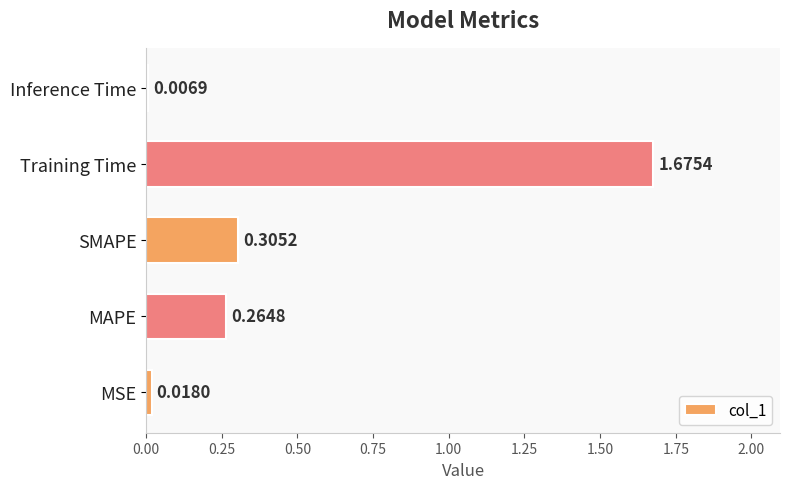

At which category does the chart reach its peak across all series?

Training Time